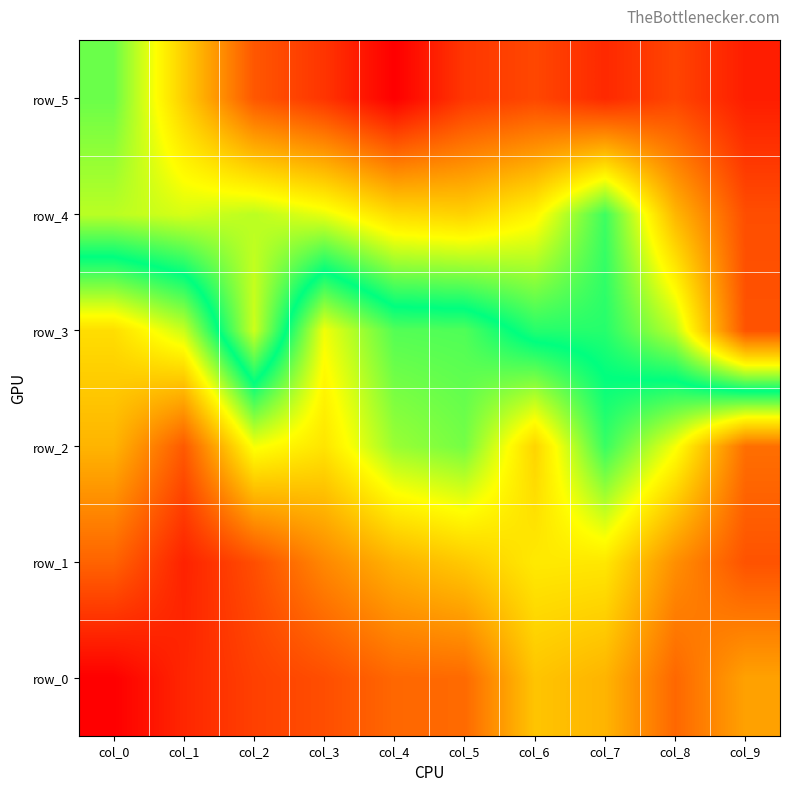

How many series are shown in this chart?

6